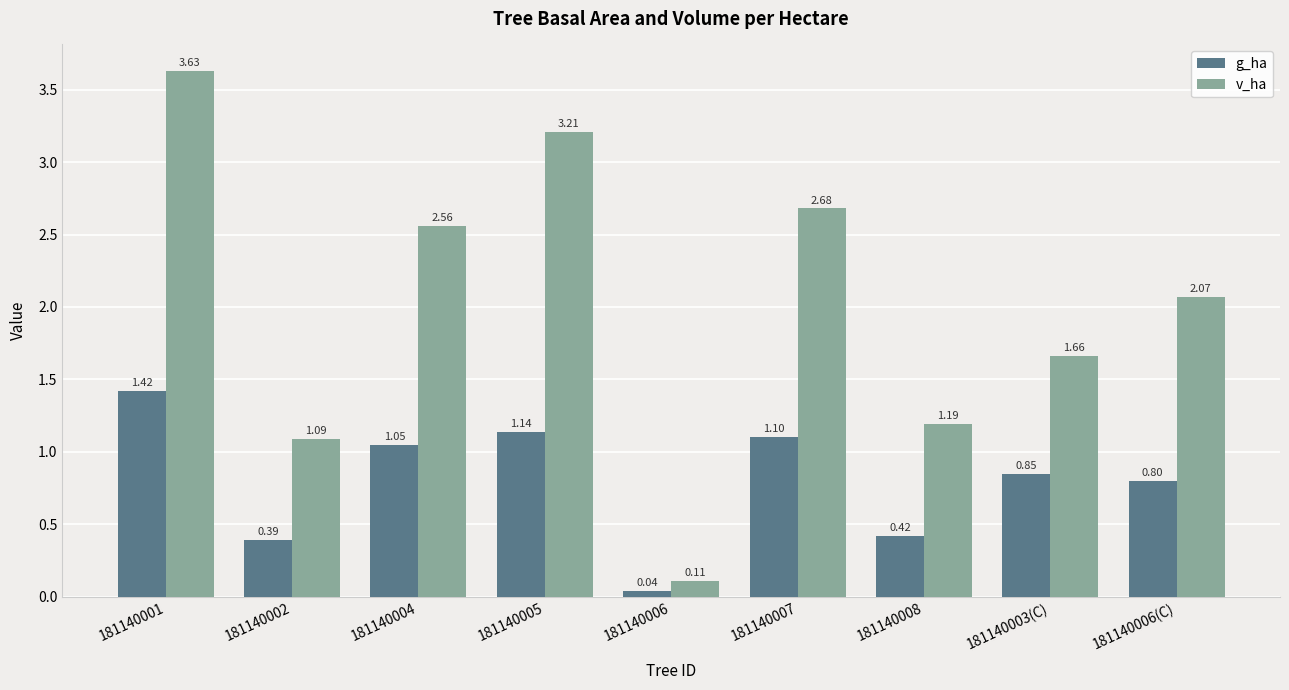

What is the label of the 7th bar from the left?

181140008